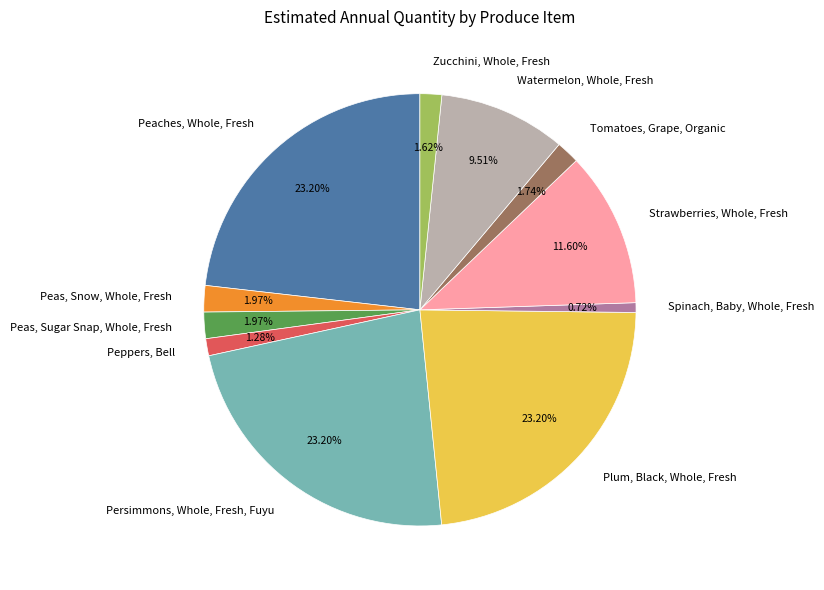

To the nearest percent, what portion does Tomatoes, Grape, Organic represent?

2%